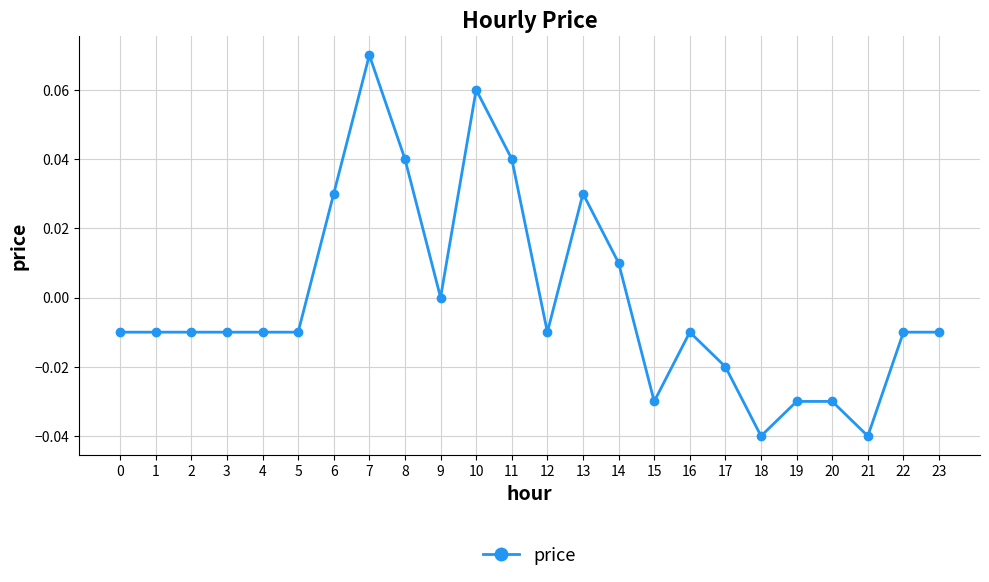

How many distinct data groups are displayed?

1